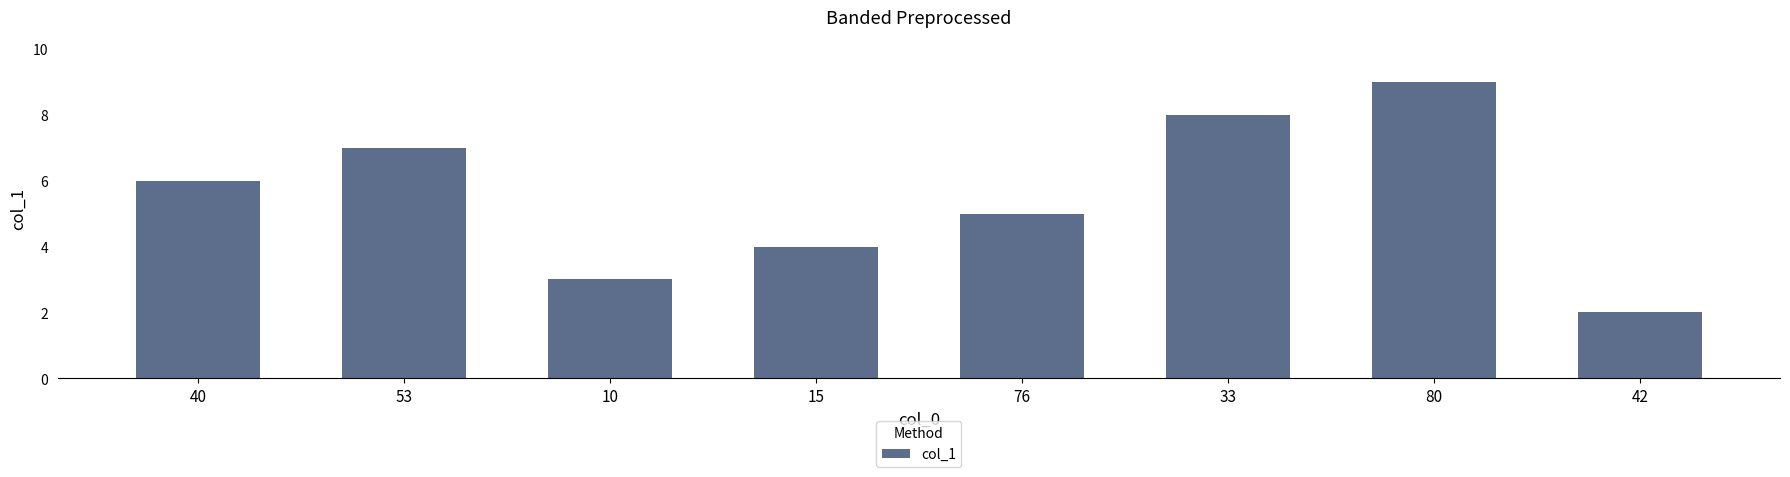

How many data points does each series have?

8